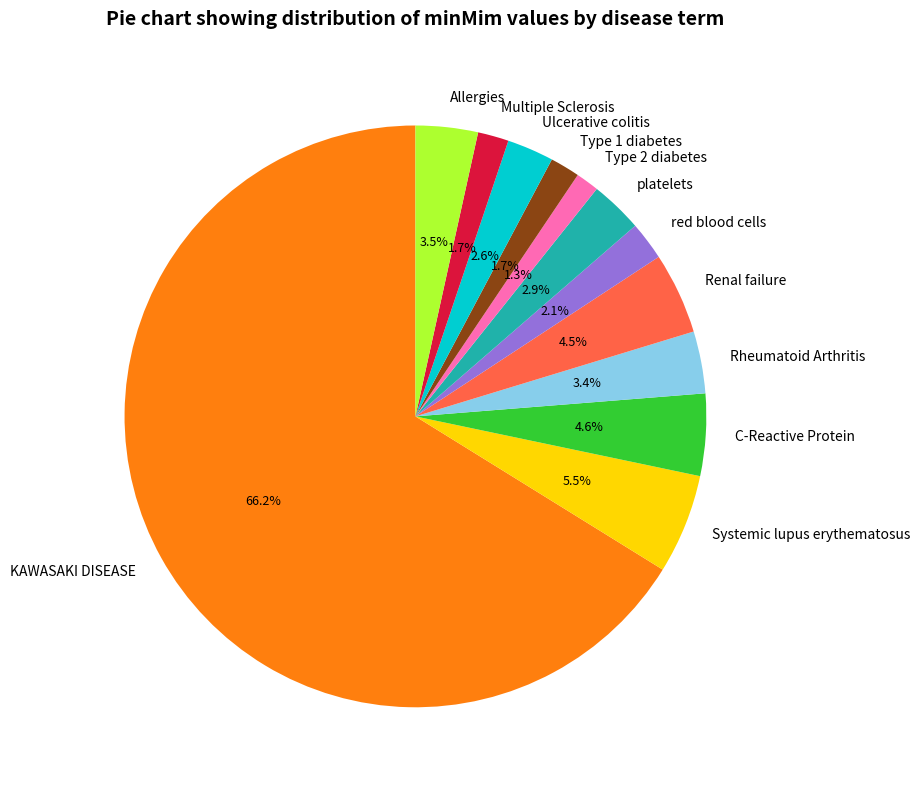

The Ulcerative colitis slice represents 17% of the pie. True or false?

False